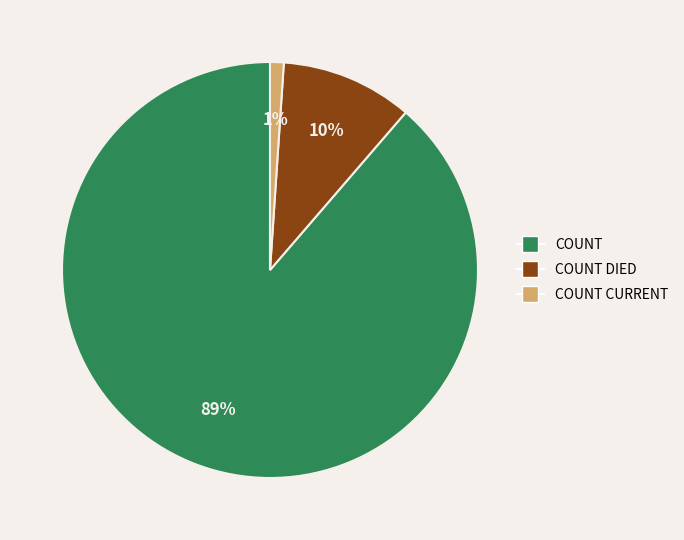

Is there a majority slice in this chart?

Yes